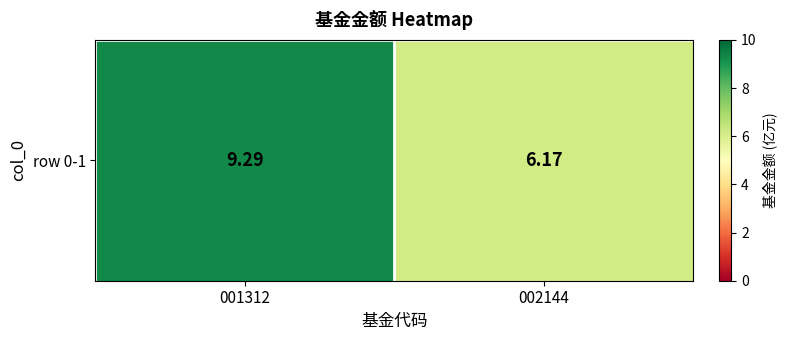

Reading left to right, extract all data points from this chart.

9.3	6.2